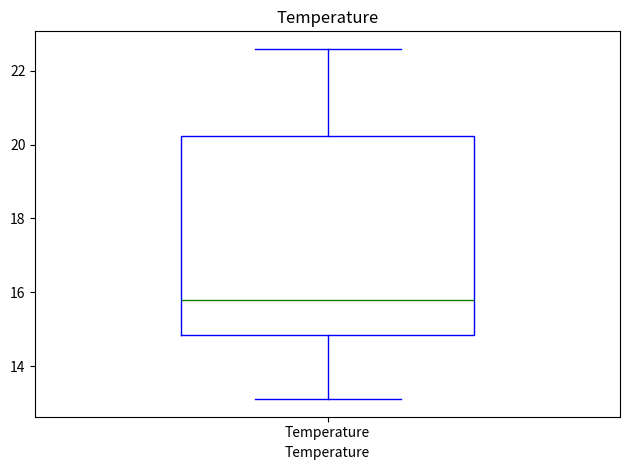

Read this box plot against the y-axis: the position of the median line, the range covered by the box, and the ends of both whiskers. The values are not printed on the chart, so give them approximately, as read against the axis.

median 15.8, box 14.8 to 20.2, whiskers 13.2 to 22.6